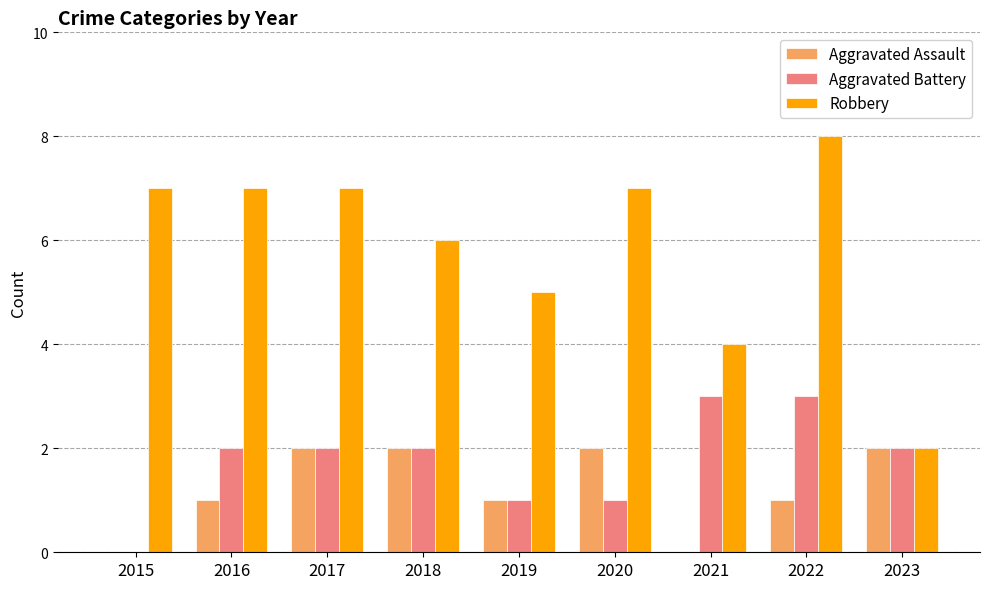

What are all the series names shown in the legend?

Aggravated Assault, Aggravated Battery, Robbery